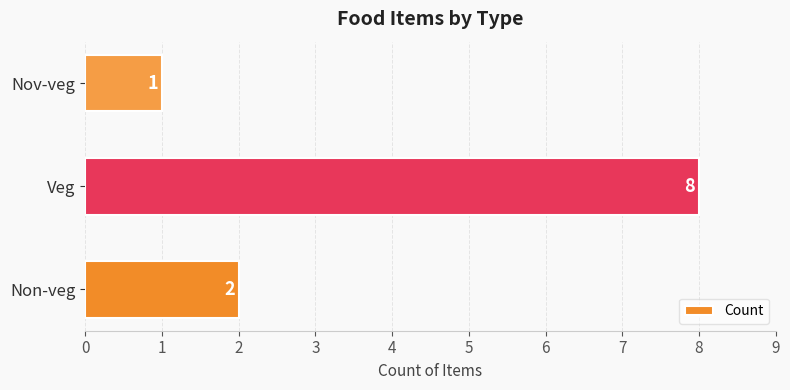

Reading bottom to top, transcribe all the data shown in this chart.

Non-veg=2	Veg=8	Nov-veg=1